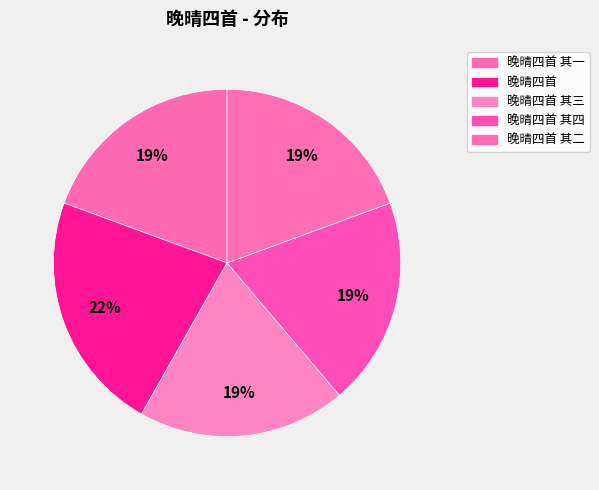

What percentage is the 晚晴四首 其二 slice, to the nearest percent?

19%